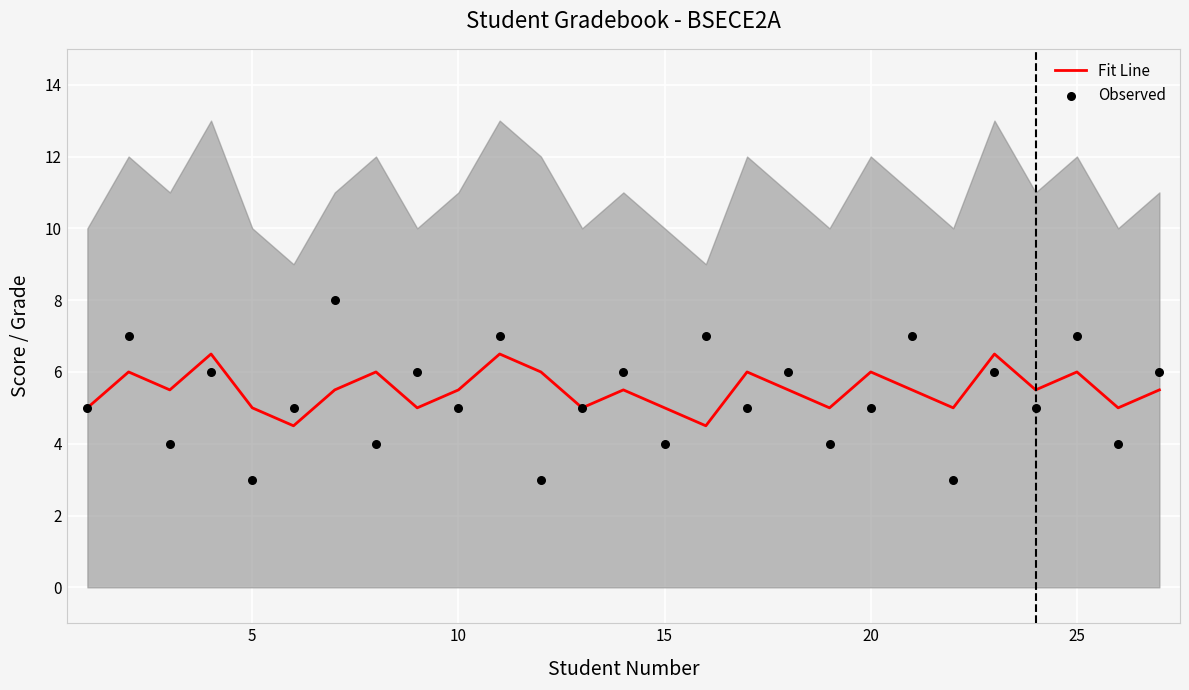

Which series has the widest spread of Y values?

Observed